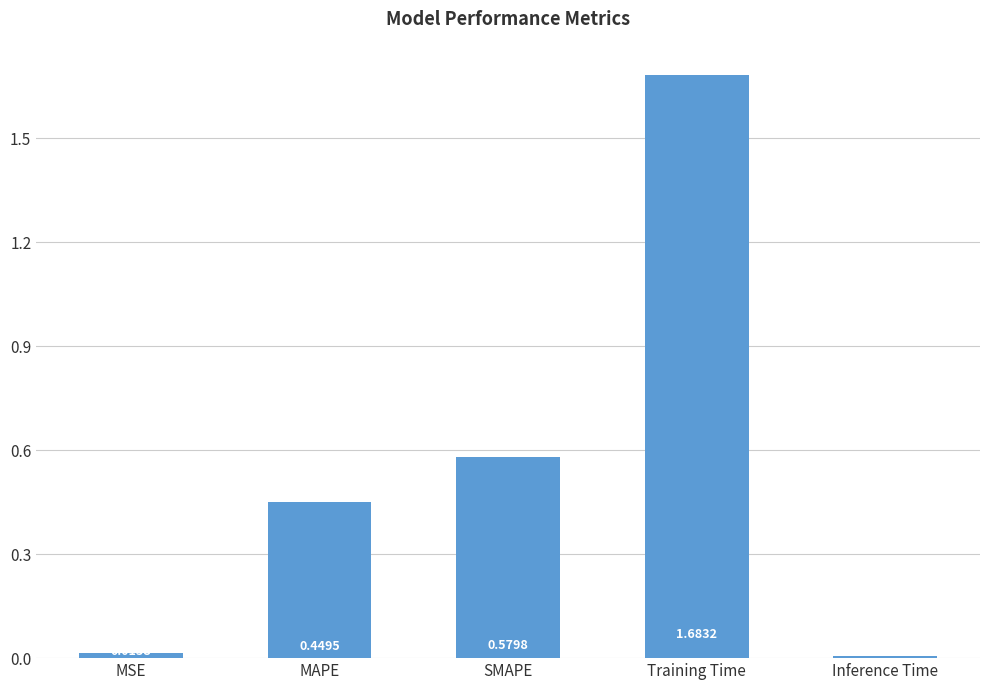

What is the change in value from MSE to MAPE?

+0.4